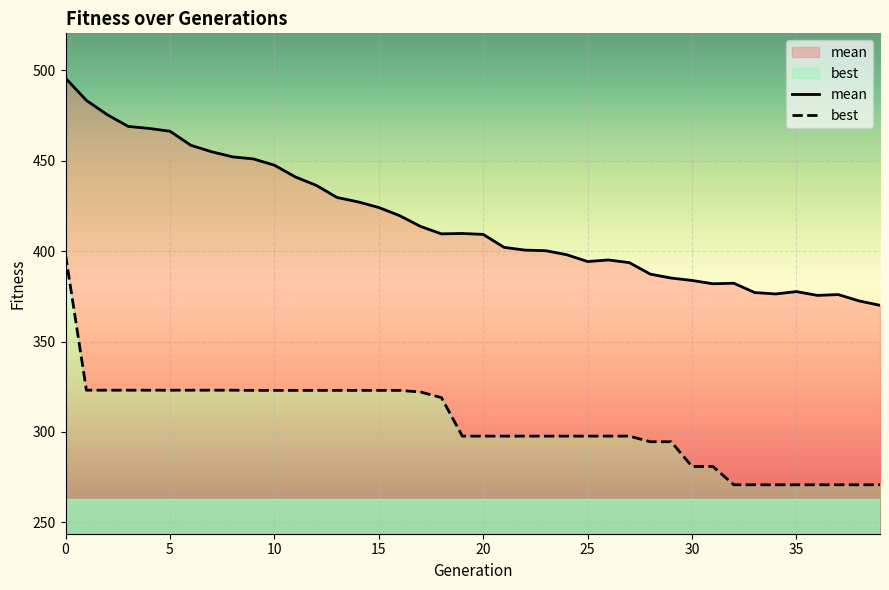

Reading left to right, transcribe all the data shown in this chart.

mean: 0=495.7	1=483.4	2=475.5	3=469.0	4=467.9	5=466.3	6=458.6	7=455.0	8=452.1	9=451.0	10=447.6	11=441.1	12=436.4	13=429.7	14=427.3	15=424.2	16=419.6	17=413.7	18=409.6	19=409.8	20=409.3	21=402.1	22=400.6	23=400.2	24=398.0	25=394.3	26=395.1	27=393.6	28=387.3	29=385.1	30=383.8	31=382.0	32=382.3	33=377.1	34=376.3	35=377.6	36=375.5	37=376.0	38=372.5	39=370.1
best: 0=398.0	1=323.1	2=323.1	3=323.1	4=323.1	5=323.1	6=323.1	7=323.1	8=323.1	9=323.0	10=323.0	11=323.0	12=323.0	13=323.0	14=323.0	15=323.0	16=323.0	17=322.1	18=319.0	19=297.7	20=297.7	21=297.7	22=297.7	23=297.7	24=297.7	25=297.7	26=297.7	27=297.7	28=294.6	29=294.6	30=280.9	31=280.9	32=270.8	33=270.8	34=270.8	35=270.8	36=270.8	37=270.8	38=270.8	39=270.8